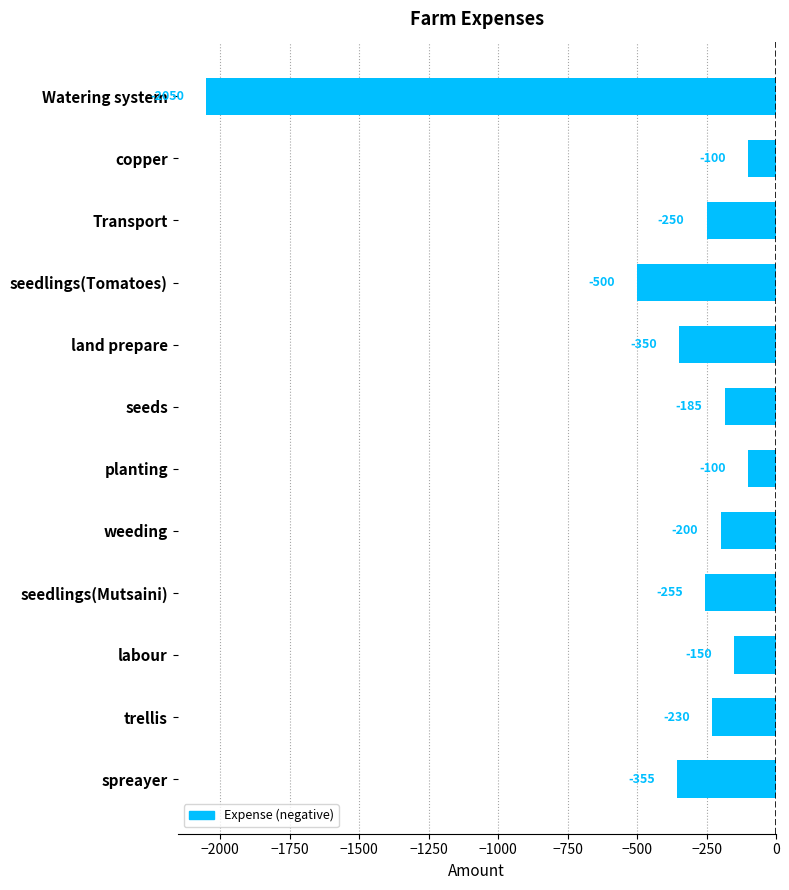

At which label is the value closest to -1075?

seedlings(Tomatoes)